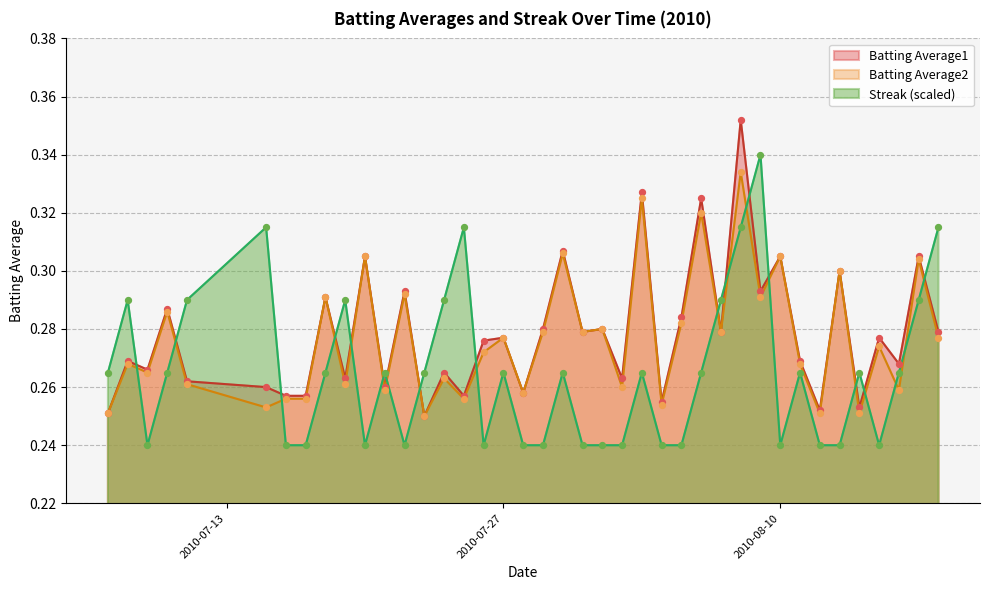

Which series reaches the minimum Y coordinate?

Streak